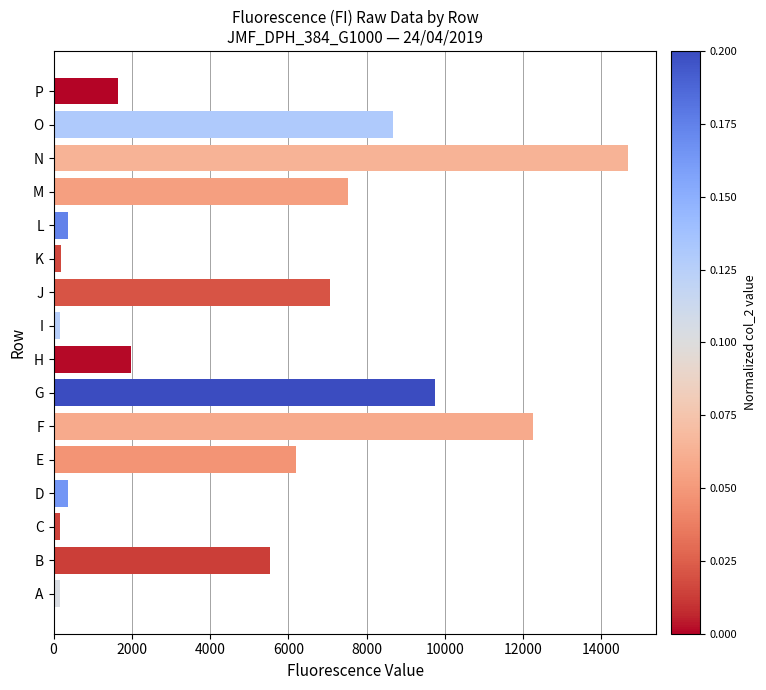

What is the maximum value shown in the chart?

14672